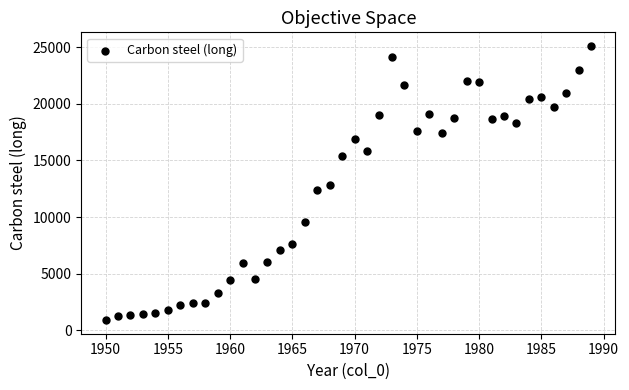

What is the range of X values (max minus min)?

39.0